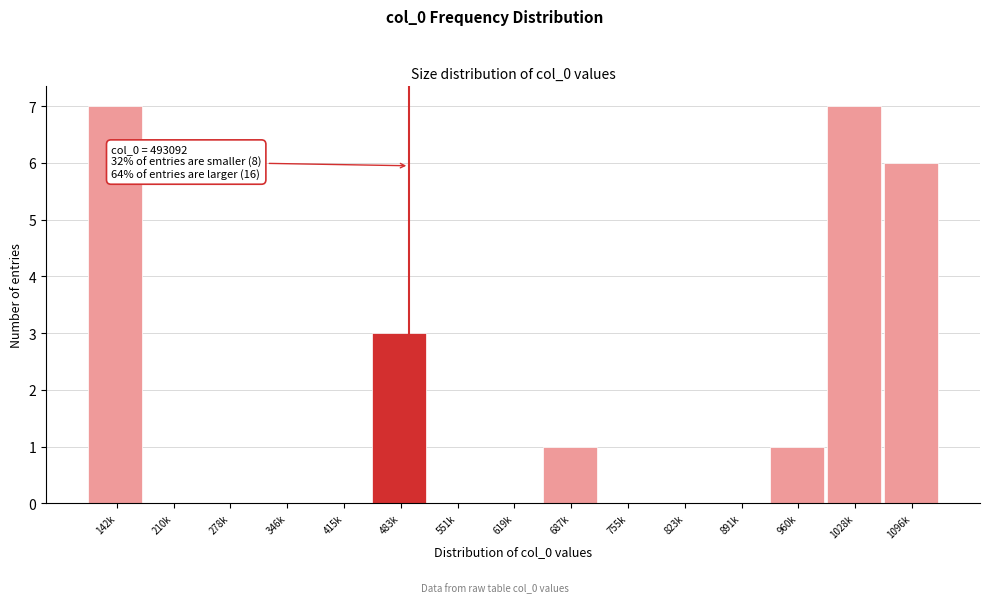

Reading right to left, extract all data points from this chart.

1096k=6	1028k=7	960k=1	891k=0	823k=0	755k=0	687k=1	619k=0	551k=0	483k=3	415k=0	346k=0	278k=0	210k=0	142k=7